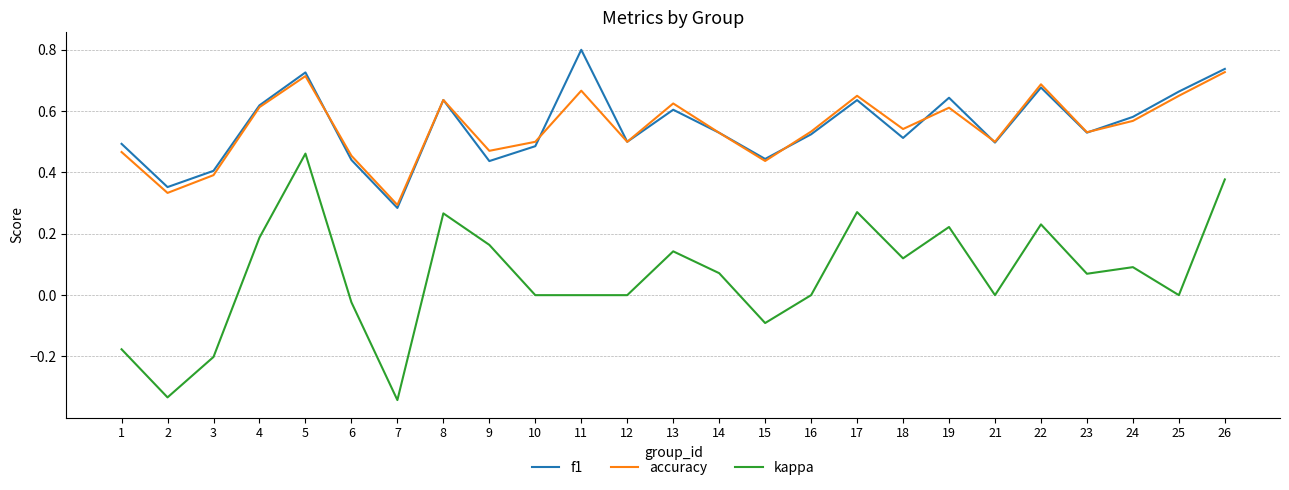

The kappa series shows 0.0 at 14. True or false?

False